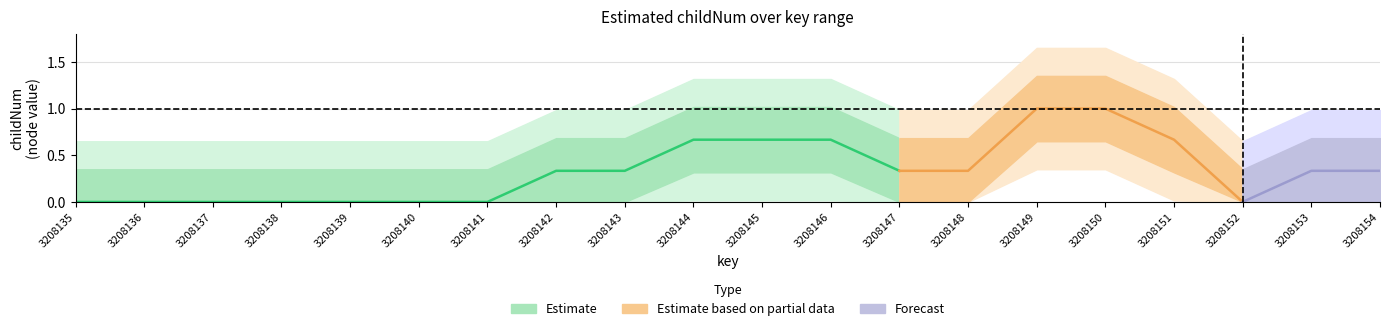

The value of childNum at 3208145 is 0. True or false?

False